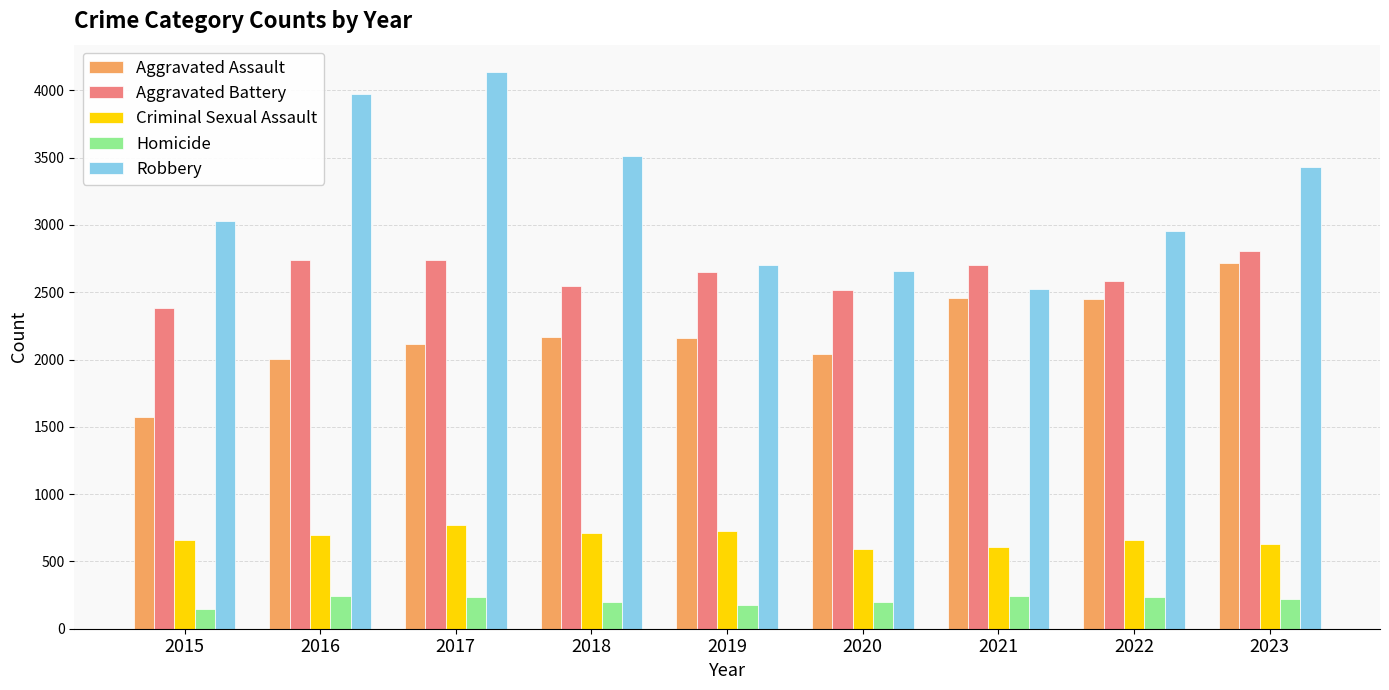

True or false: Robbery has a value of 4274 at 2020.

False